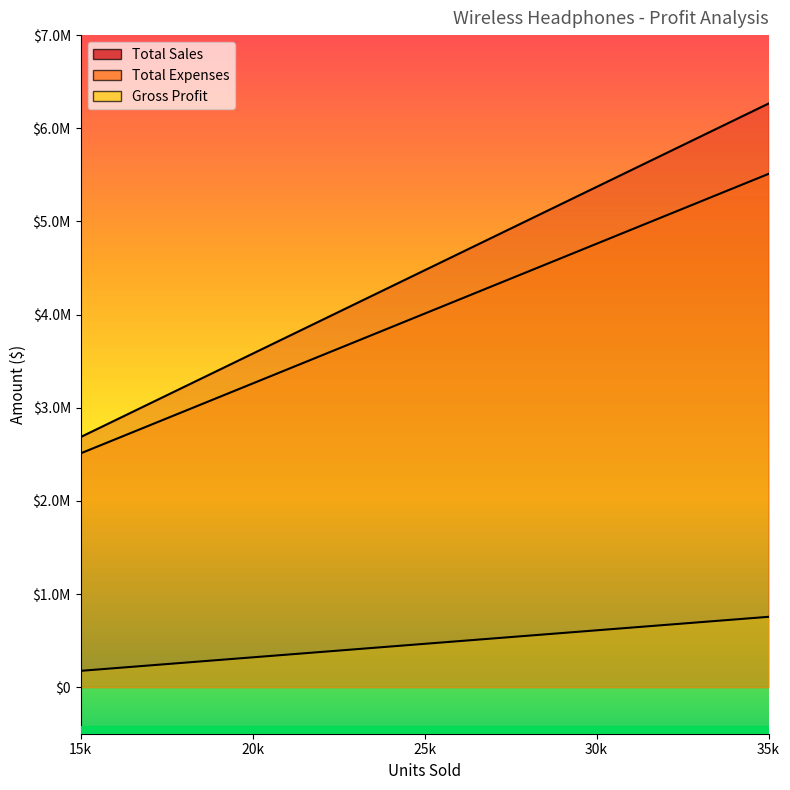

List the series in order of their peak value, highest first.

Total Sales, Total Expenses, Gross Profit